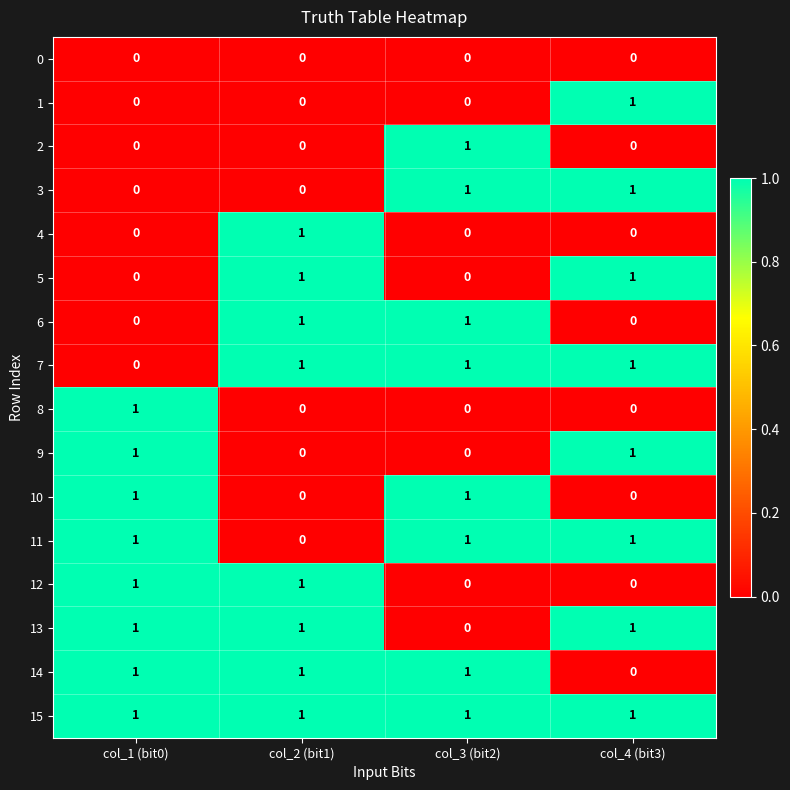

At how many categories does at least one series exceed 0?

4